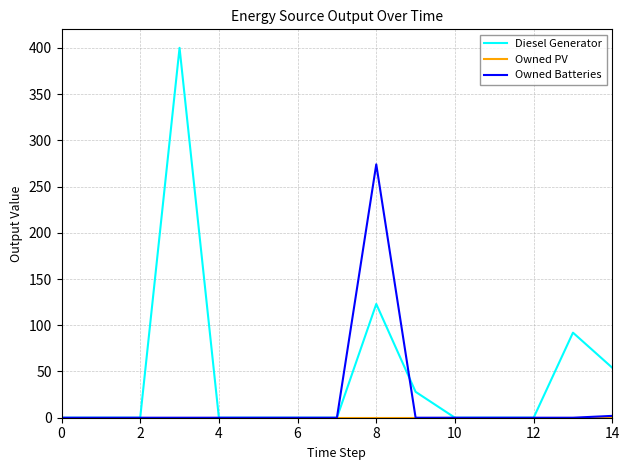

Which series has the largest range (max minus min)?

Diesel Generator